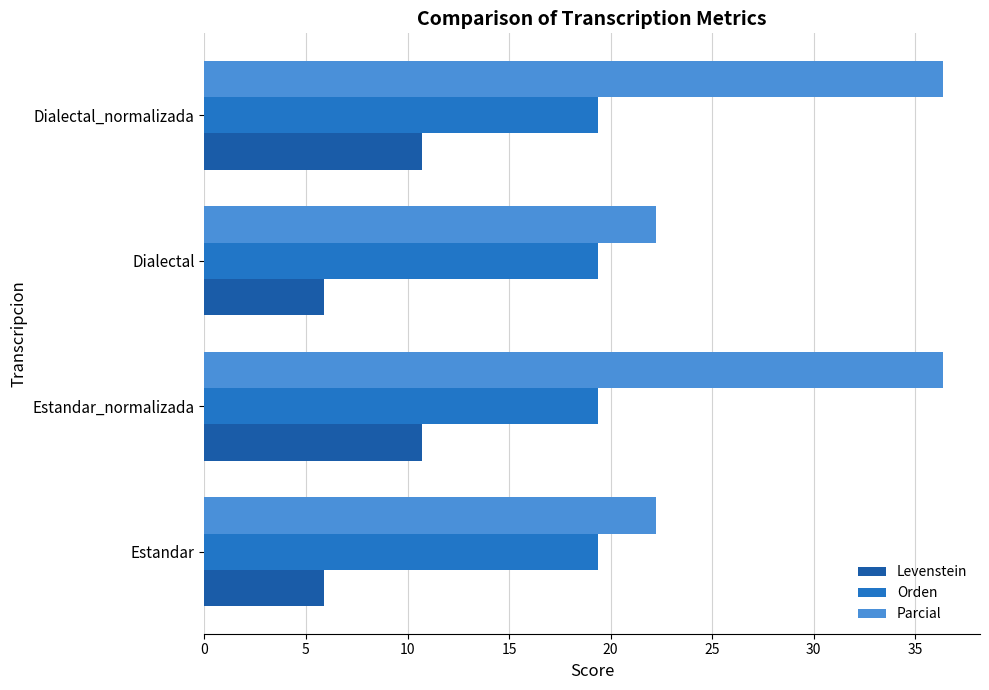

What is the total value across all series at Estandar?

47.5